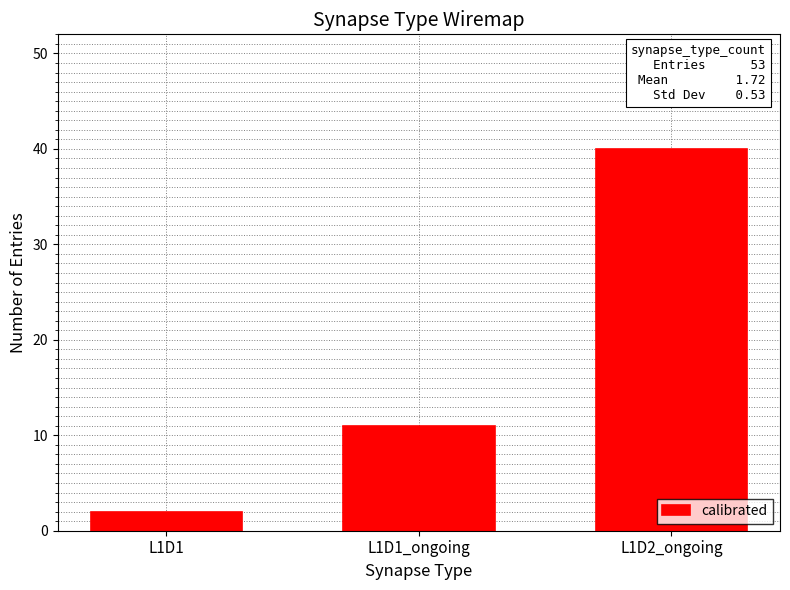

What position from the right is L1D1_ongoing?

2